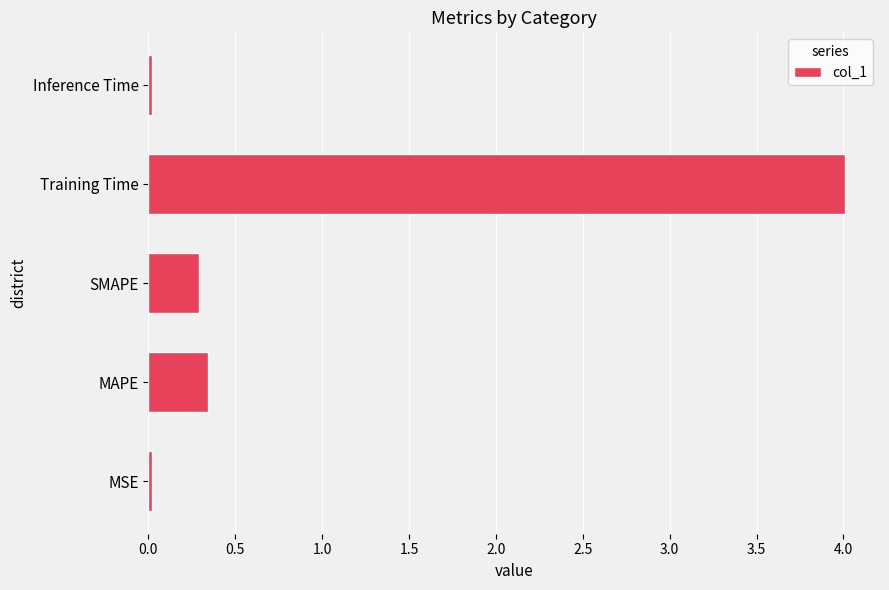

What is the sum of all values?

4.7